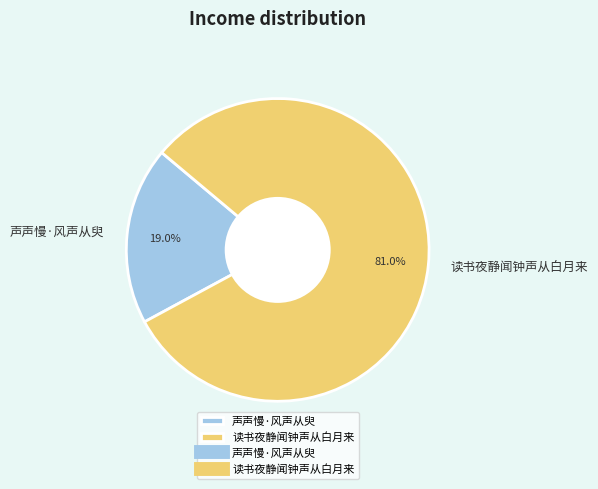

What is the total percentage of 读书夜静闻钟声从白月来 and 声声慢·风声从臾?

100.0%